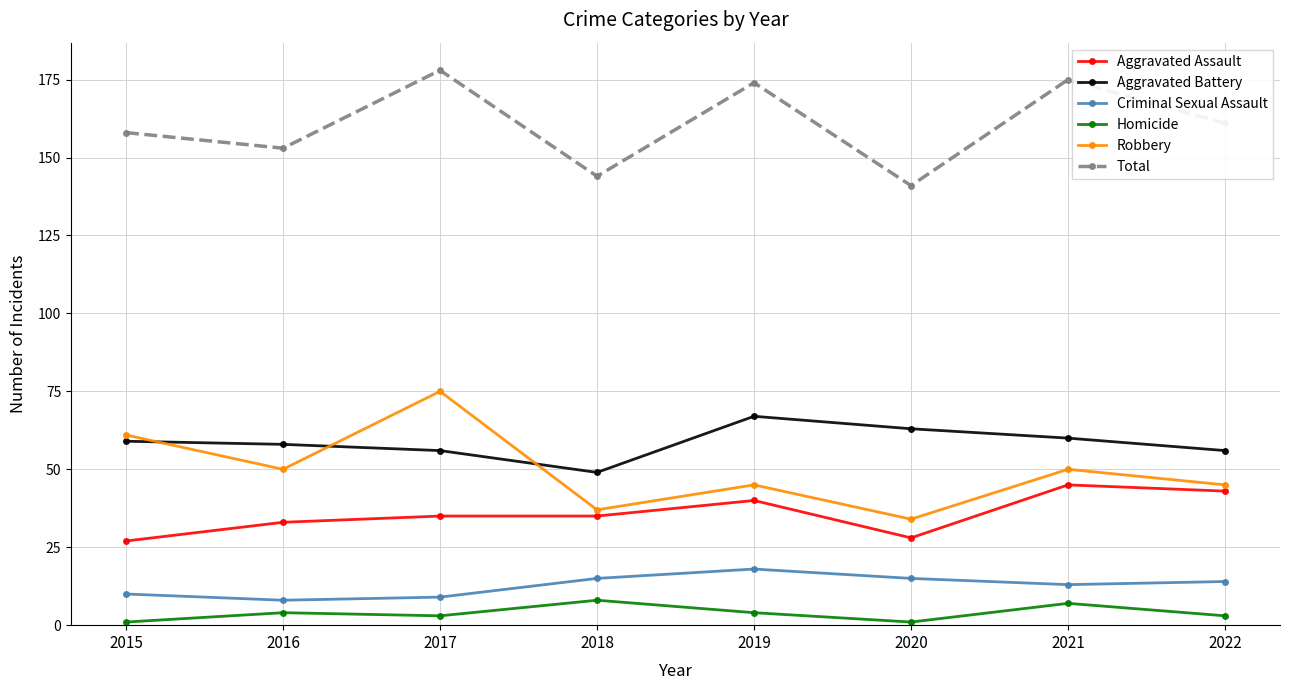

Count the number of categories in the chart.

8